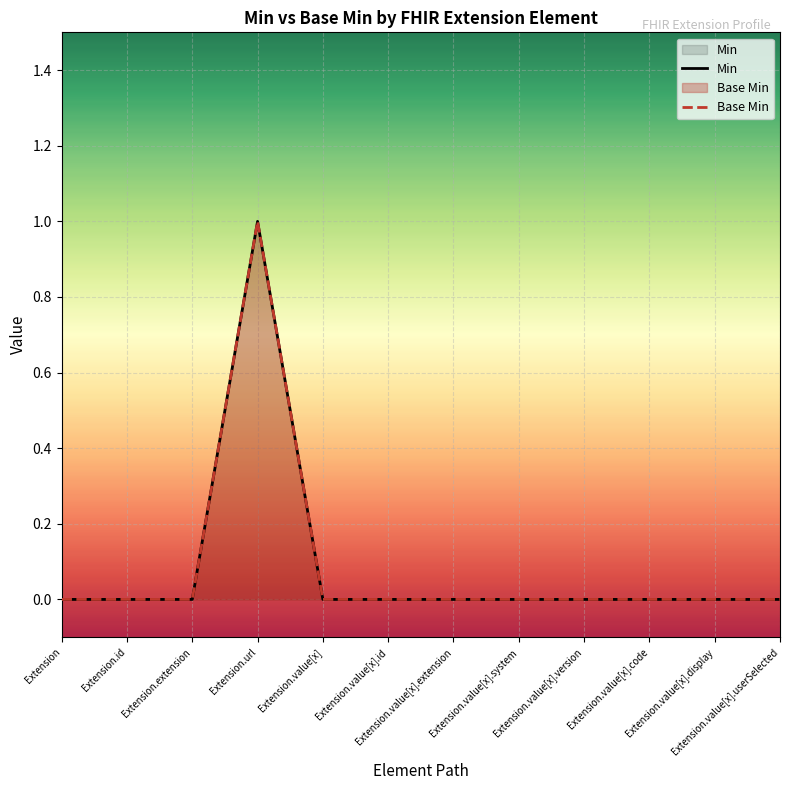

True or false: Min and Base Min intersect in this chart.

False